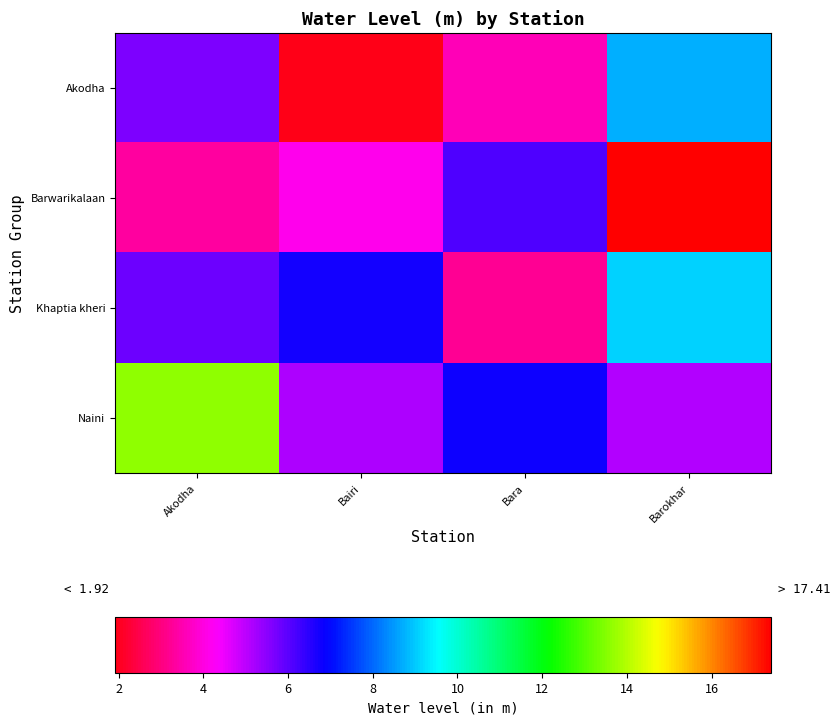

Reading right to left, transcribe all the data shown in this chart.

Akodha: Barokhar=8.8	Bara=3.6	Bairi=1.9	Akodha=5.7
Barwarikalaan: Barokhar=17.4	Bara=6.1	Bairi=4.1	Akodha=3.4
Khaptia kheri: Barokhar=9.1	Bara=3.2	Bairi=6.8	Akodha=5.8
Naini: Barokhar=5.1	Bara=6.8	Bairi=5.2	Akodha=13.7